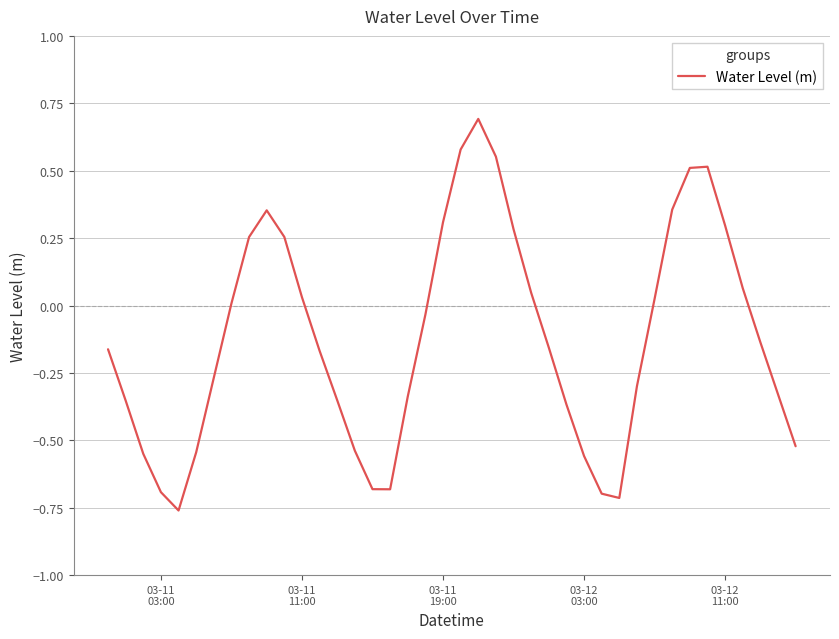

What is the greatest value displayed?

0.7